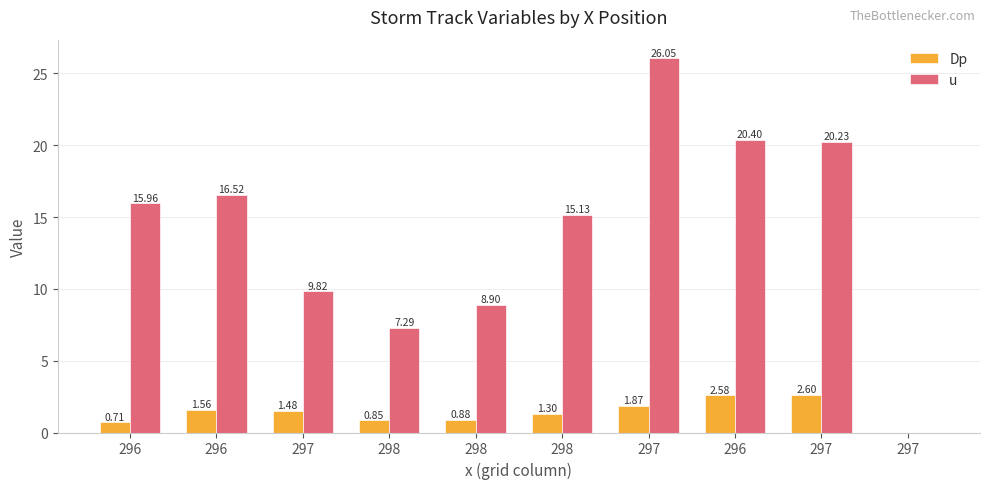

Which series has the largest range (max minus min)?

u